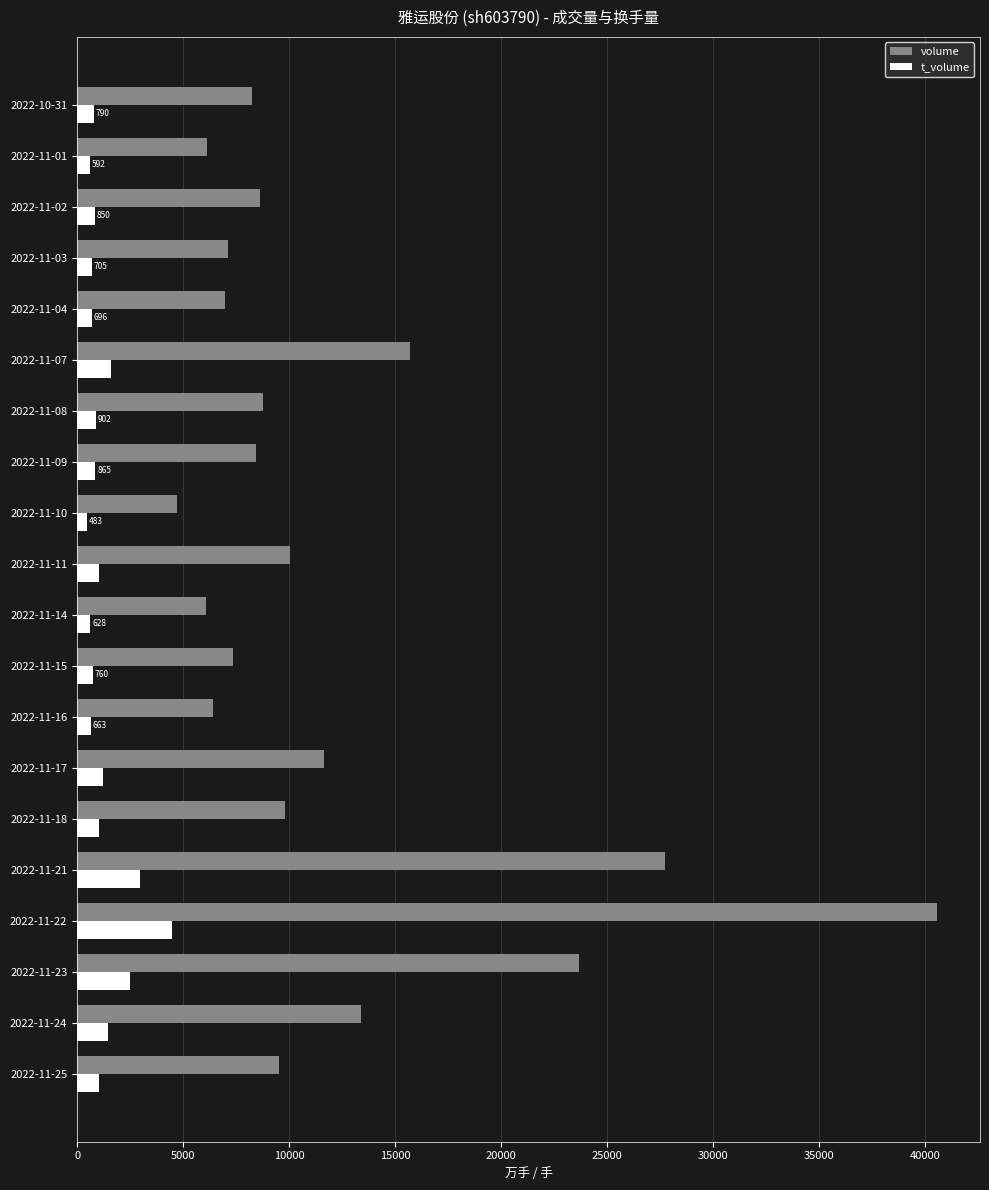

How many data points in t_volume are less than 902?

10